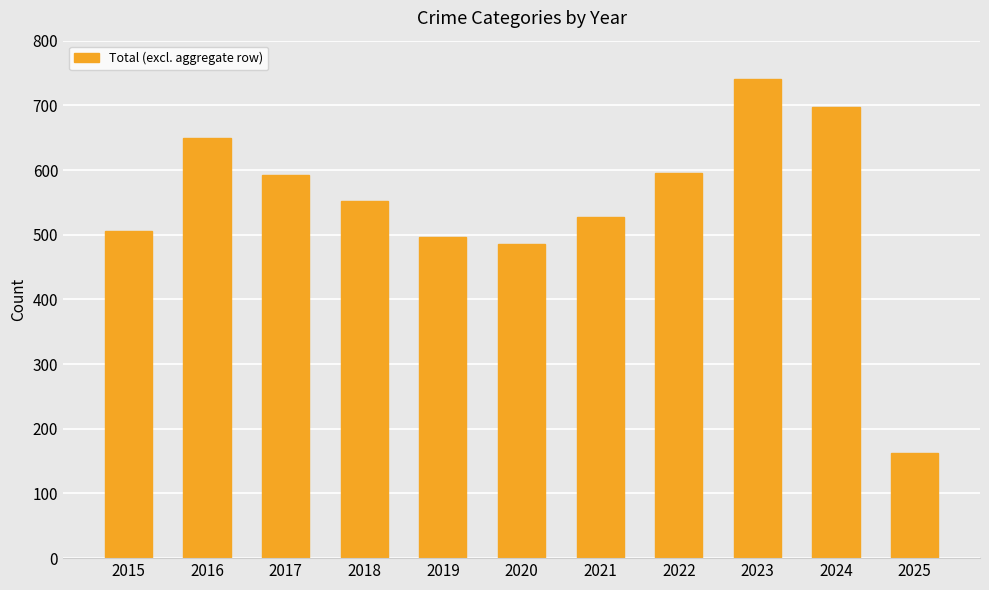

How many data points does each series have?

11